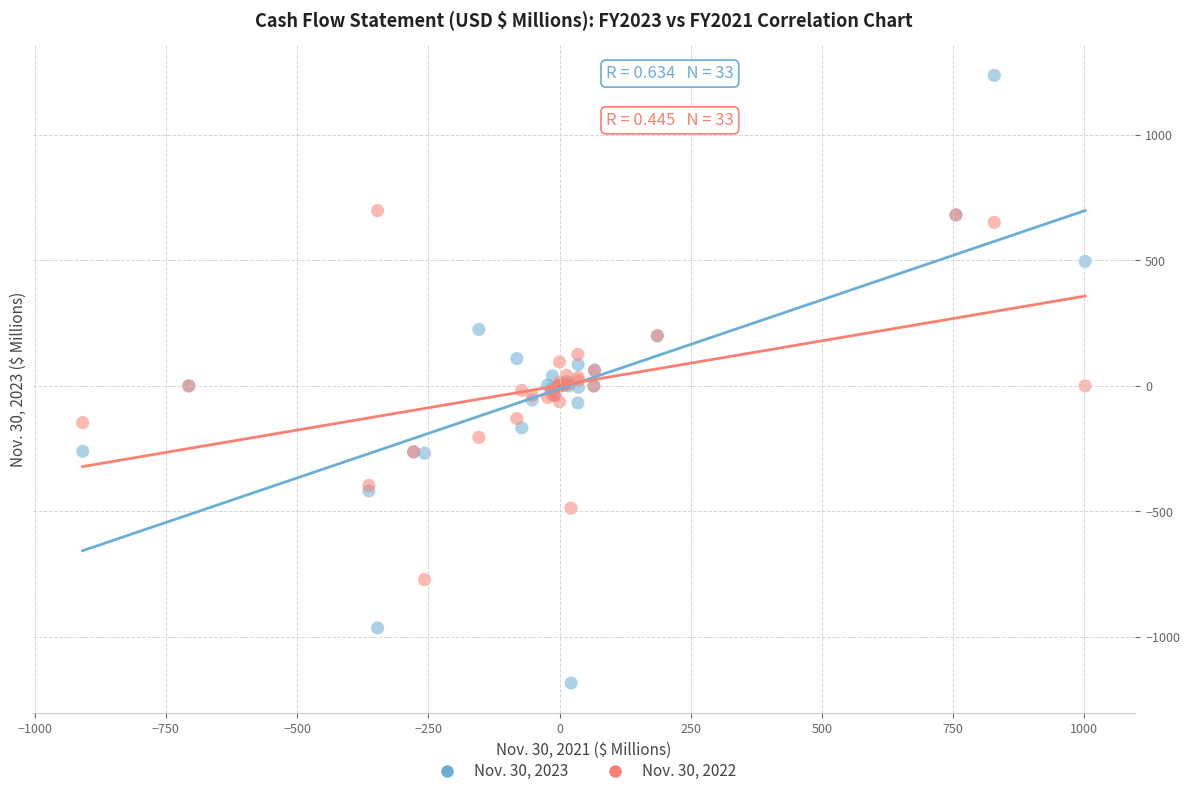

Which series has the widest spread of Y values?

Nov. 30, 2023